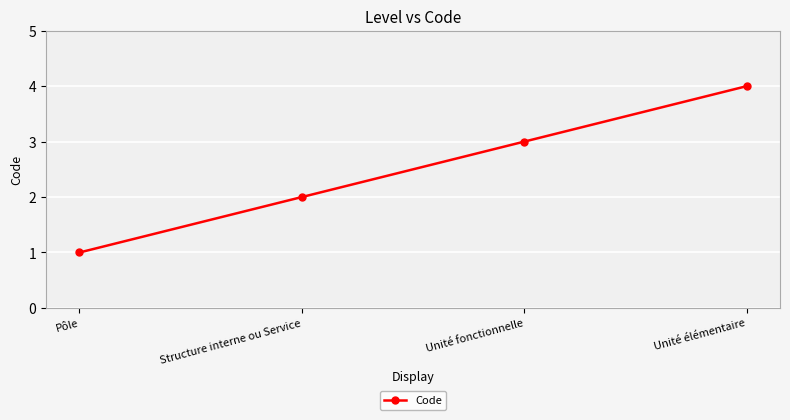

Reading left to right, list all the values displayed in this chart.

Pôle=1	Structure interne ou Service=2	Unité fonctionnelle=3	Unité élémentaire=4